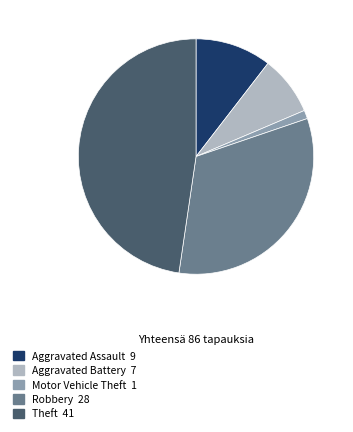

What is the largest slice in the pie chart?

Theft